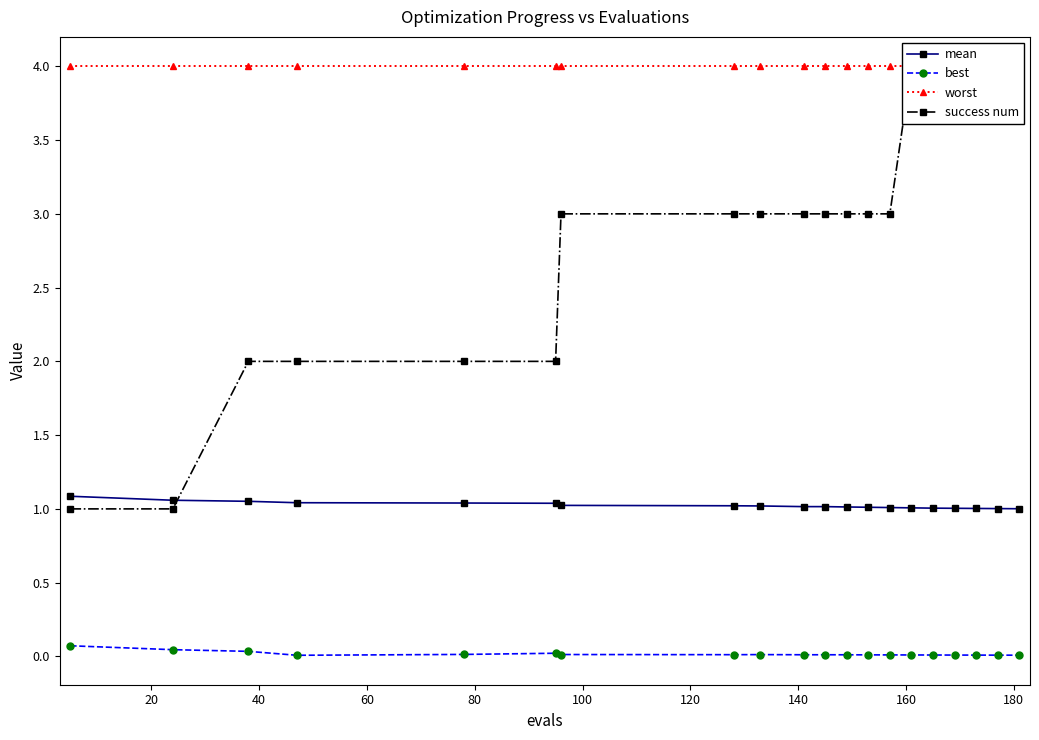

True or false: best and mean intersect in this chart.

False